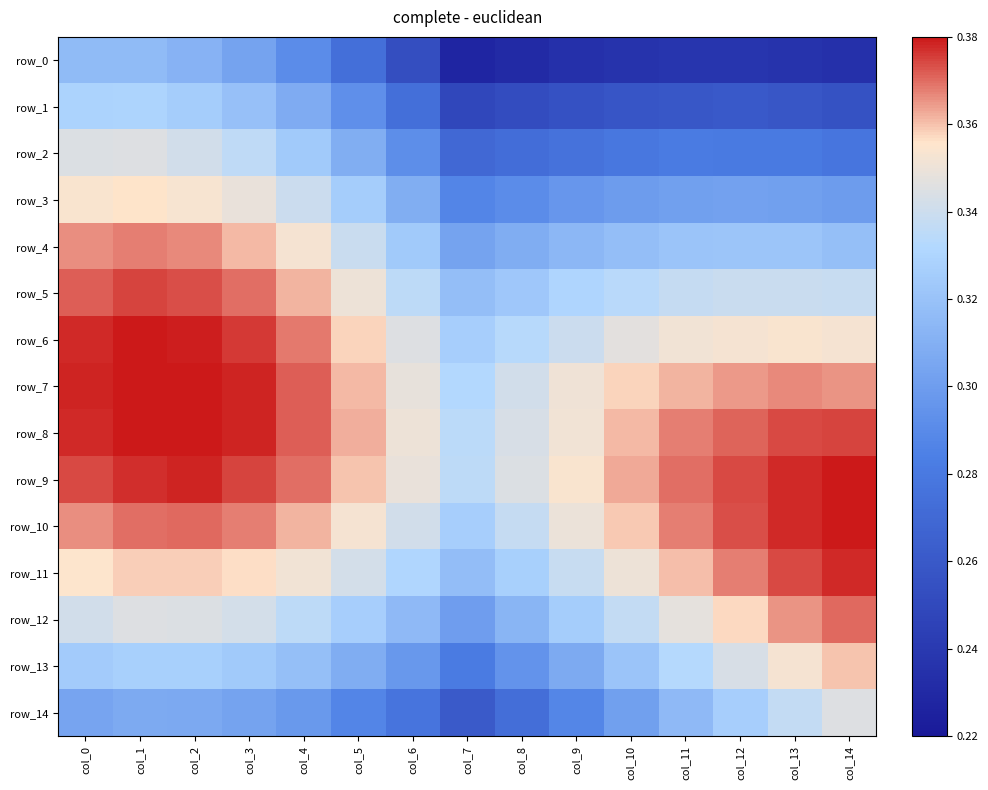

At which label does row_0 reach its peak?

col_0